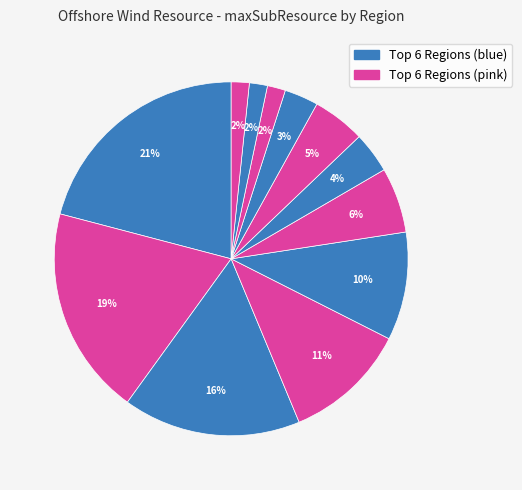

To the nearest percent, what is the difference between the largest and smallest slice percentages?

19%